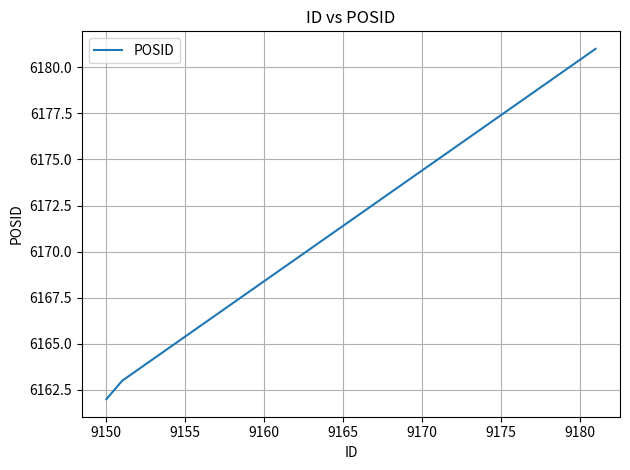

What is the maximum value shown in the chart?

6181